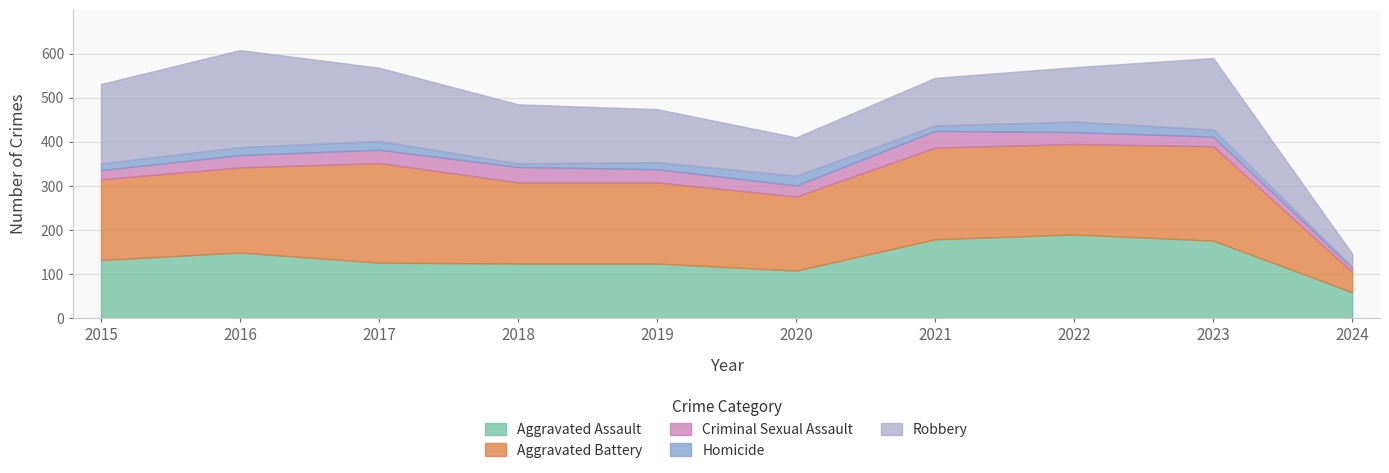

Which series has the widest spread of values?

Robbery